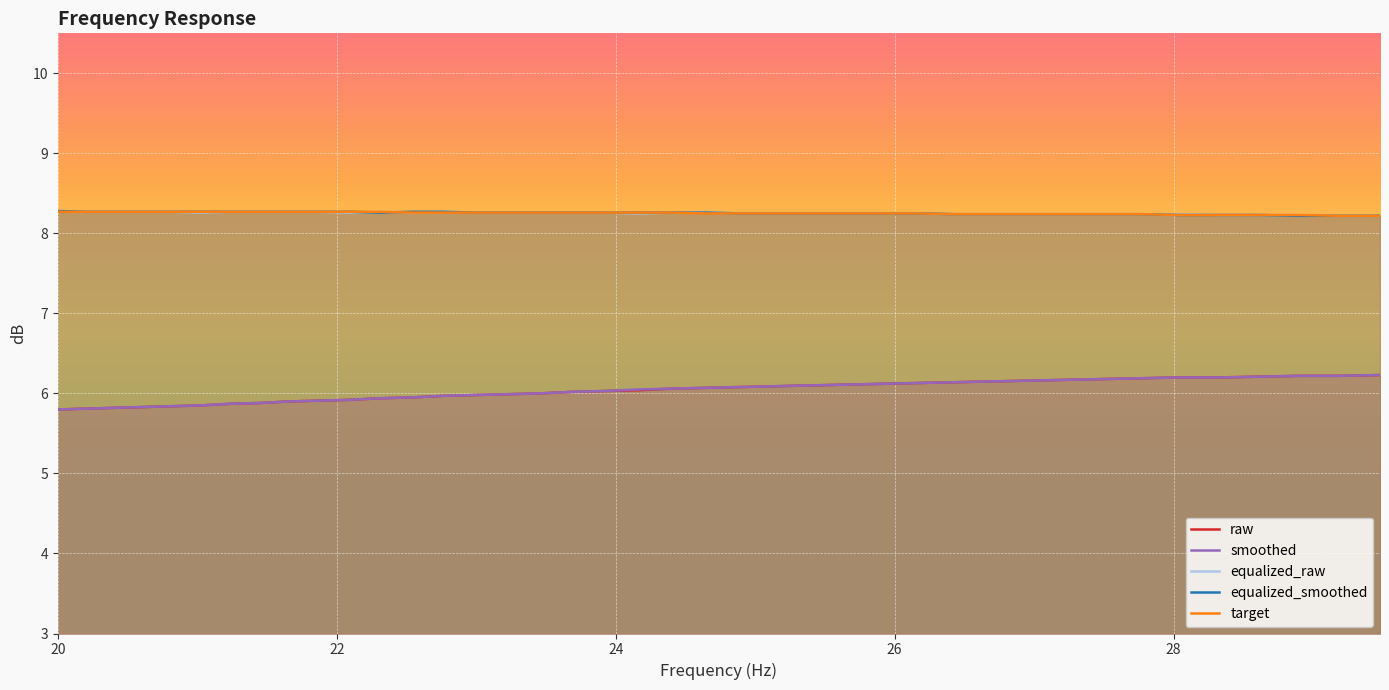

How many lines are shown in the chart?

5